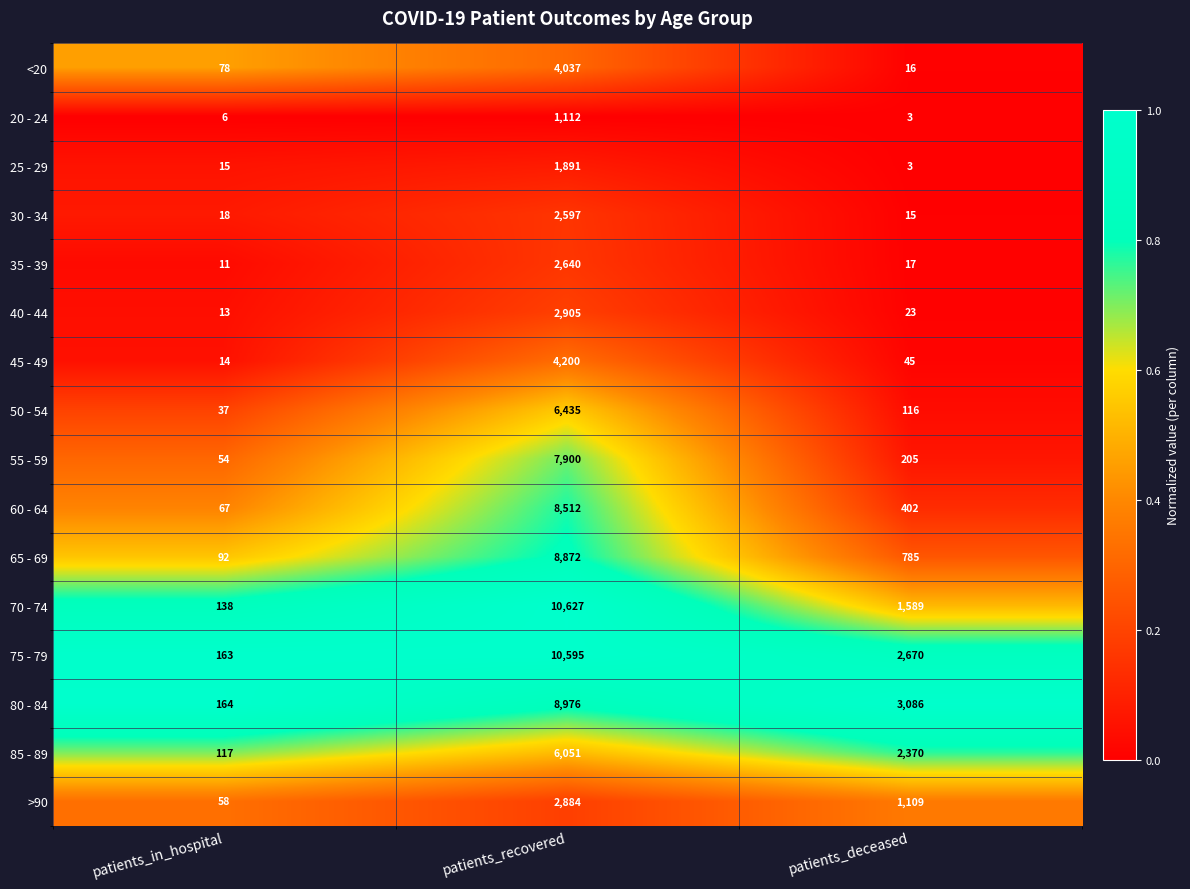

What is the sum of the >90 values at patients_recovered and patients_deceased?

3993